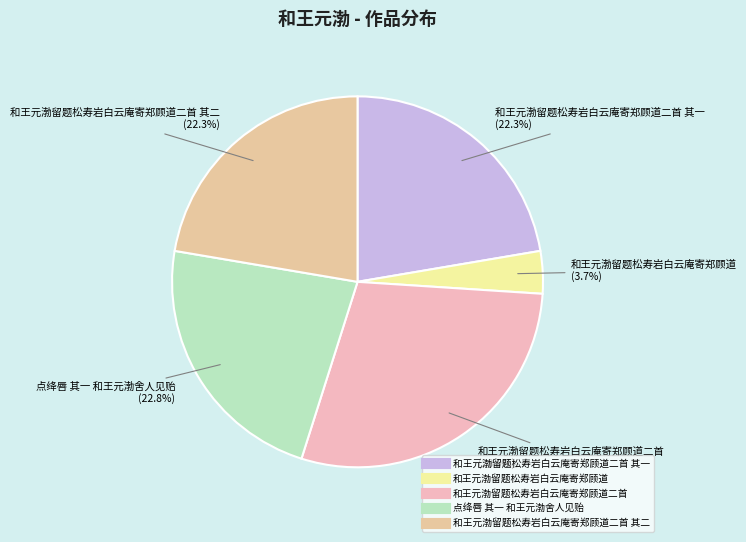

To the nearest percent, what is the average slice percentage?

20%